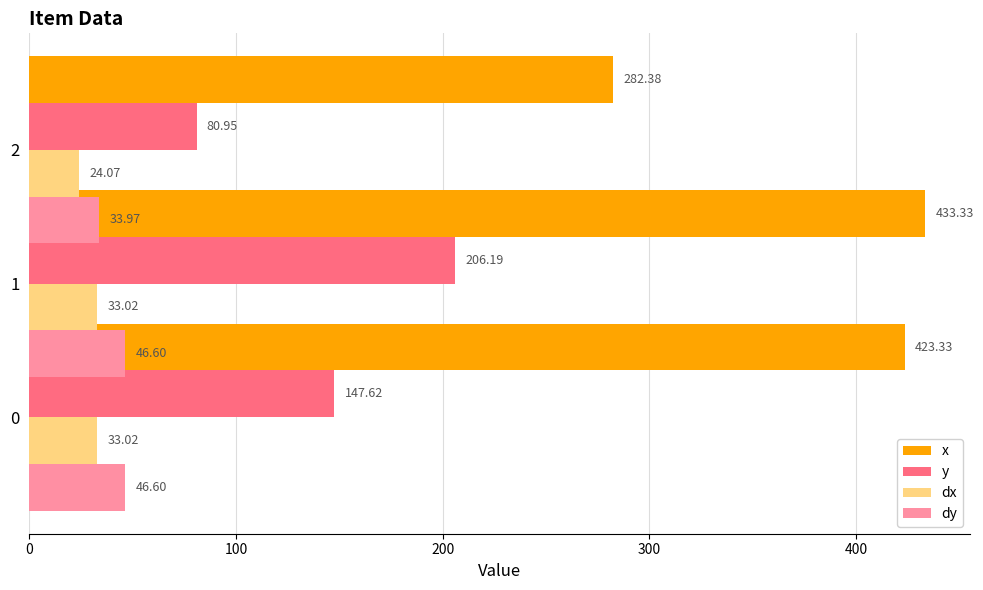

The dx series shows 13.8 at 2. True or false?

False